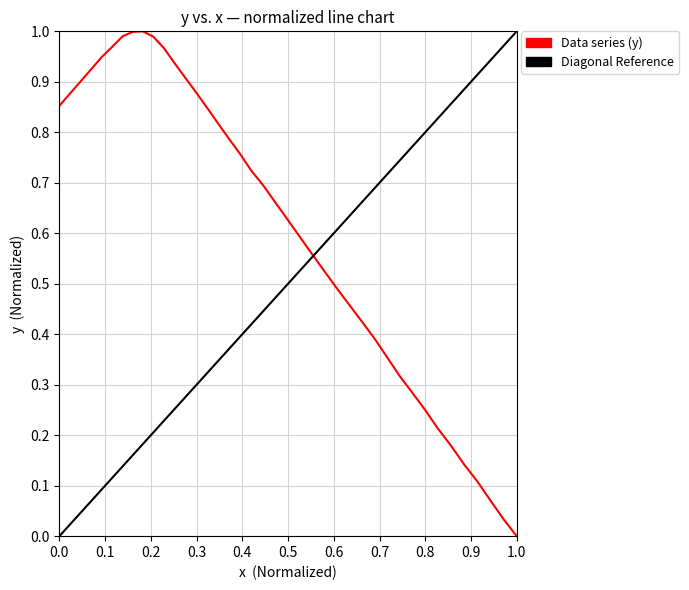

How many categories are shown in the chart?

40